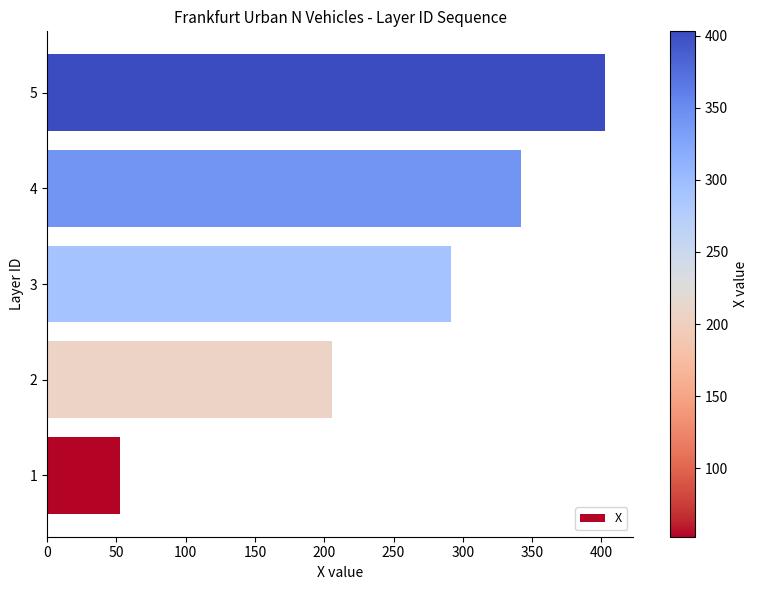

Is it true that the value at 5 is 403.0?

True